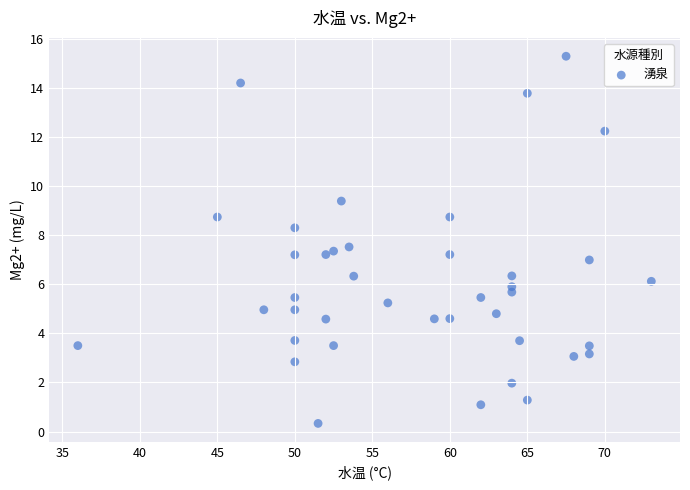

What is the range of X values (max minus min)?

37.0